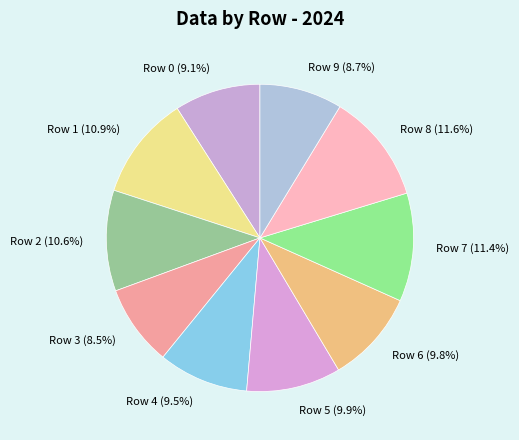

Which has a higher value, Row 6 (9.8%) or Row 7 (11.4%)?

Row 7 (11.4%)